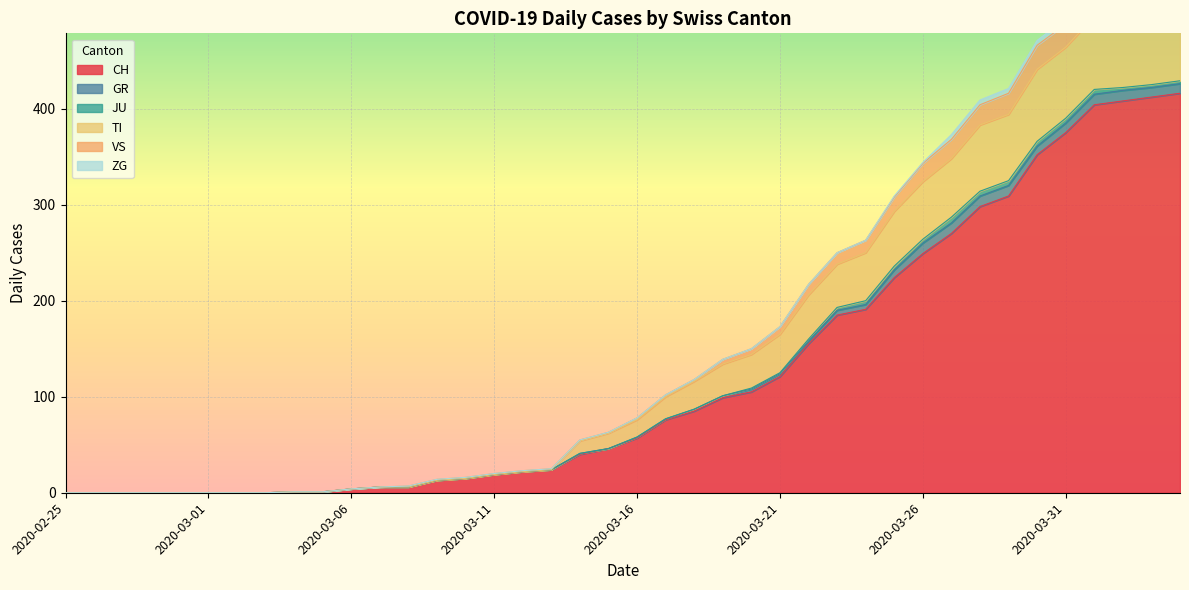

List the labels in order of CH value, smallest first.

2020-02-25, 2020-02-26, 2020-02-27, 2020-02-28, 2020-02-29, 2020-03-01, 2020-03-02, 2020-03-03, 2020-03-04, 2020-03-05, 2020-03-06, 2020-03-07, 2020-03-08, 2020-03-09, 2020-03-10, 2020-03-11, 2020-03-12, 2020-03-13, 2020-03-14, 2020-03-15, 2020-03-16, 2020-03-17, 2020-03-18, 2020-03-19, 2020-03-20, 2020-03-21, 2020-03-22, 2020-03-23, 2020-03-24, 2020-03-25, 2020-03-26, 2020-03-27, 2020-03-28, 2020-03-29, 2020-03-30, 2020-03-31, 2020-04-01, 2020-04-02, 2020-04-03, 2020-04-04